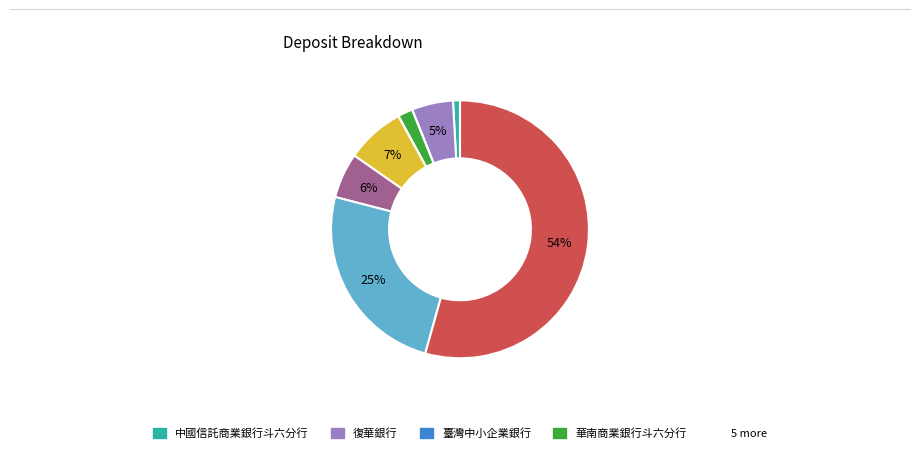

To the nearest percent, what is the difference between the largest and smallest slice percentages?

54%